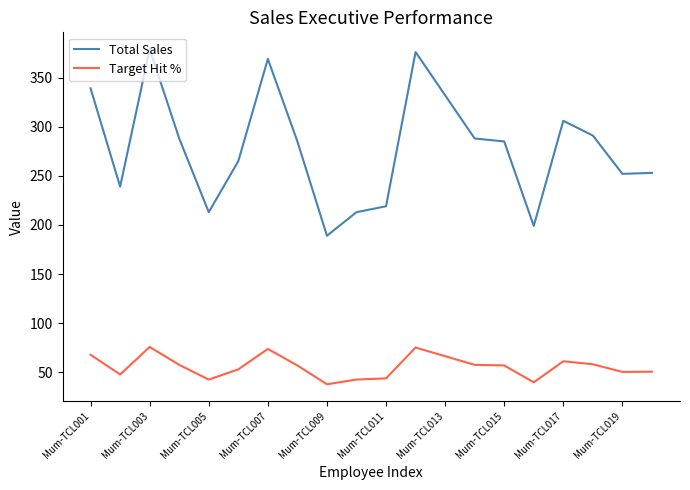

Which series has the largest range (max minus min)?

Total Sales